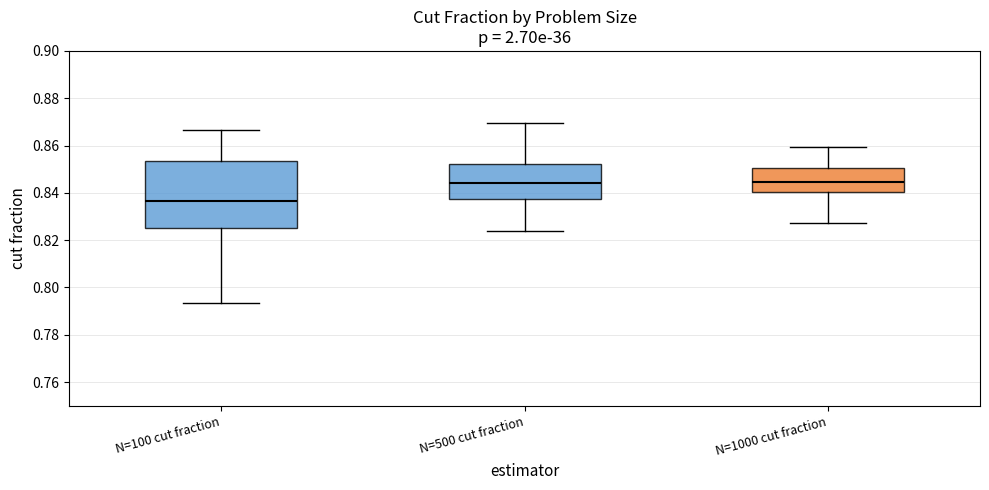

Where does the lower whisker of the box for N=500 cut fraction end on the y-axis? The values are not printed on the chart, so give them approximately, as read against the axis.

0.824